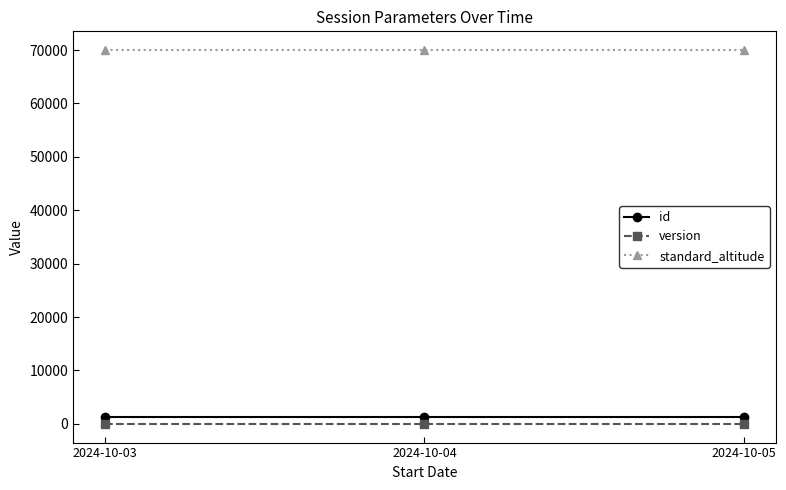

What is the maximum value shown in the chart?

70000